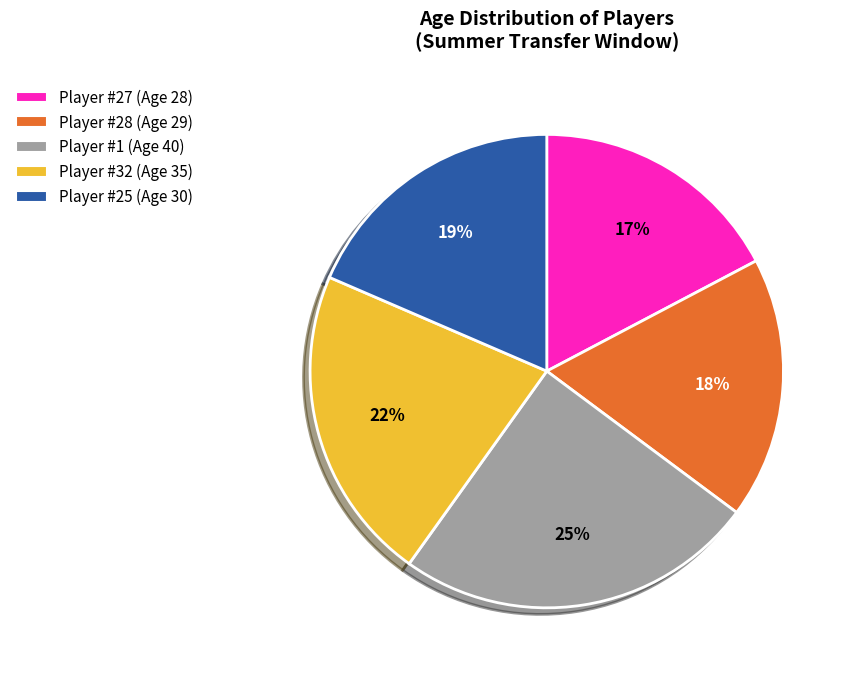

Does any single category account for the majority?

No